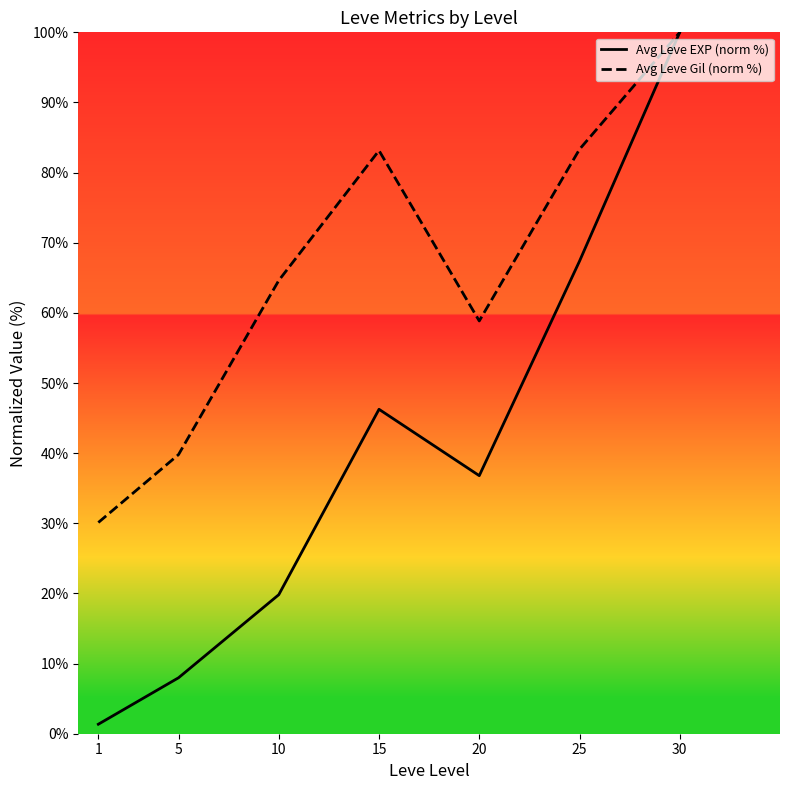

At which label is Avg Leve Gil (norm %) closest to 65?

10